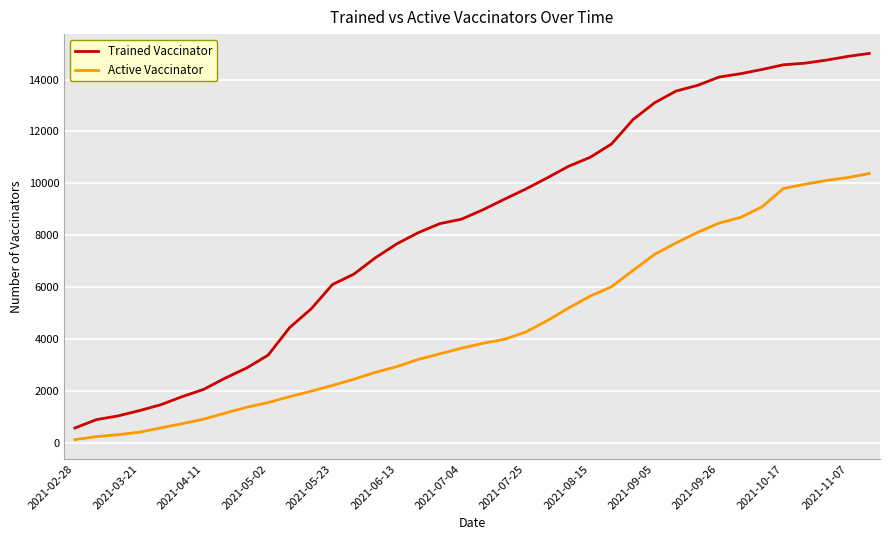

What is the difference between the maximum and minimum values in the Trained Vaccinator series?

14422